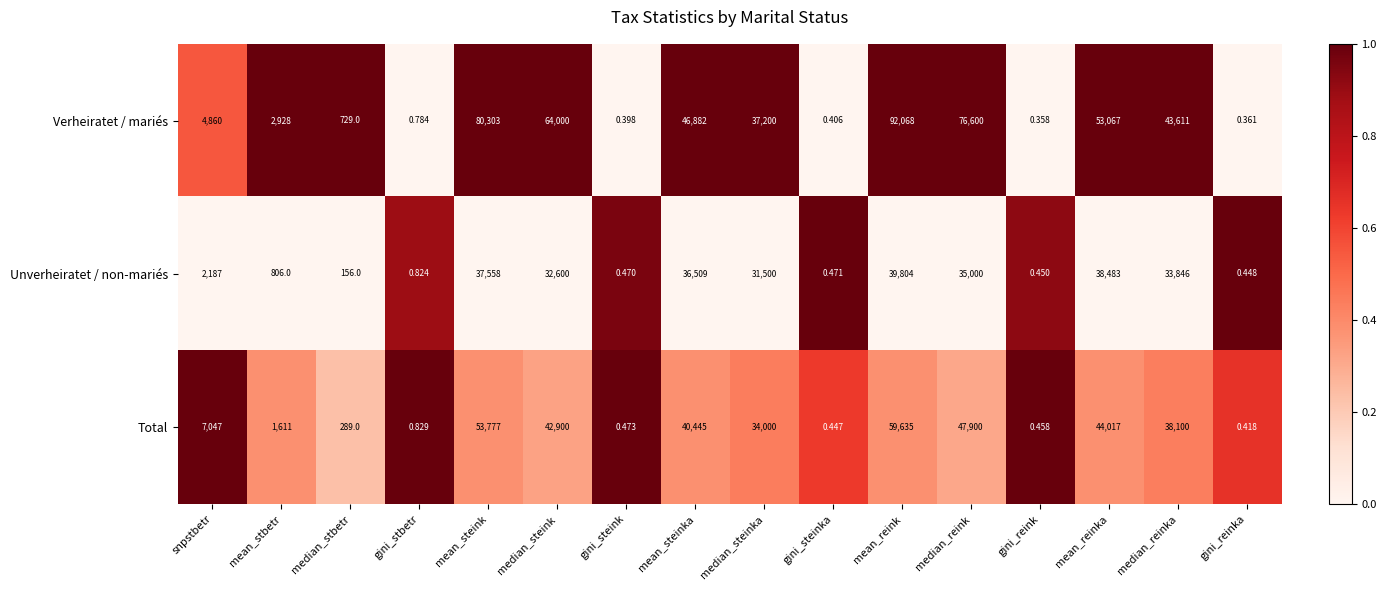

Which label corresponds to the smallest value in the chart?

gini_reink